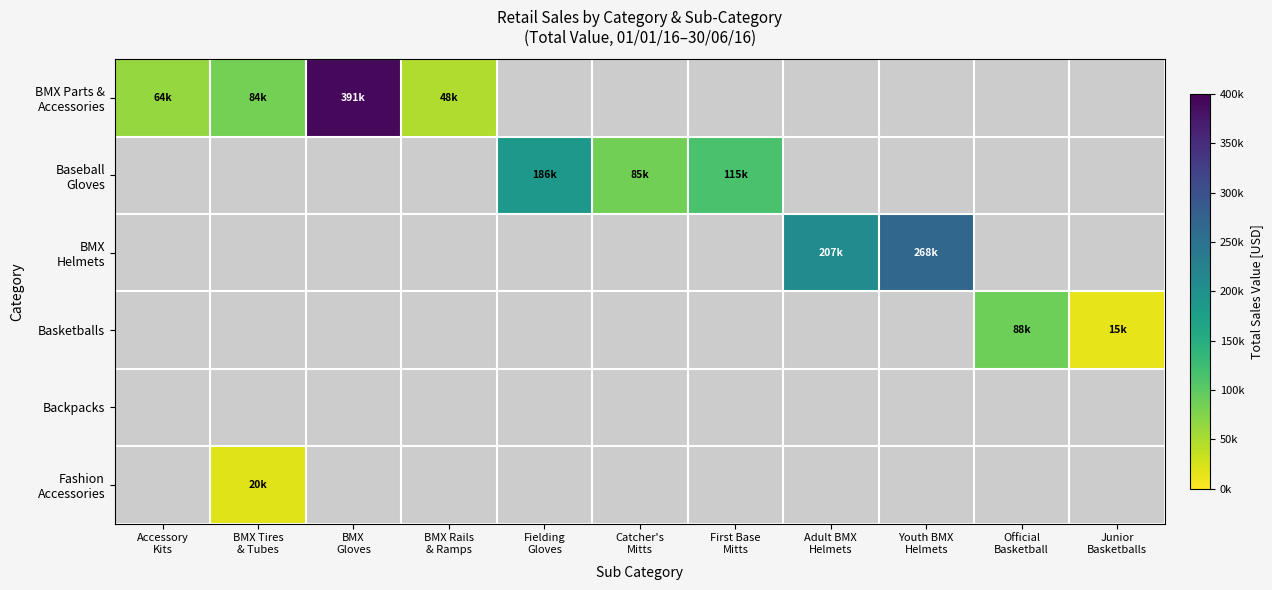

At which category is the sum across all series the highest?

BMX
Gloves